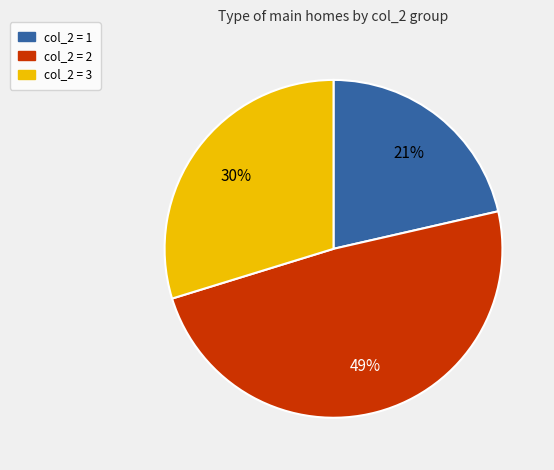

What percentage is the col_2 = 3 slice, to the nearest percent?

30%